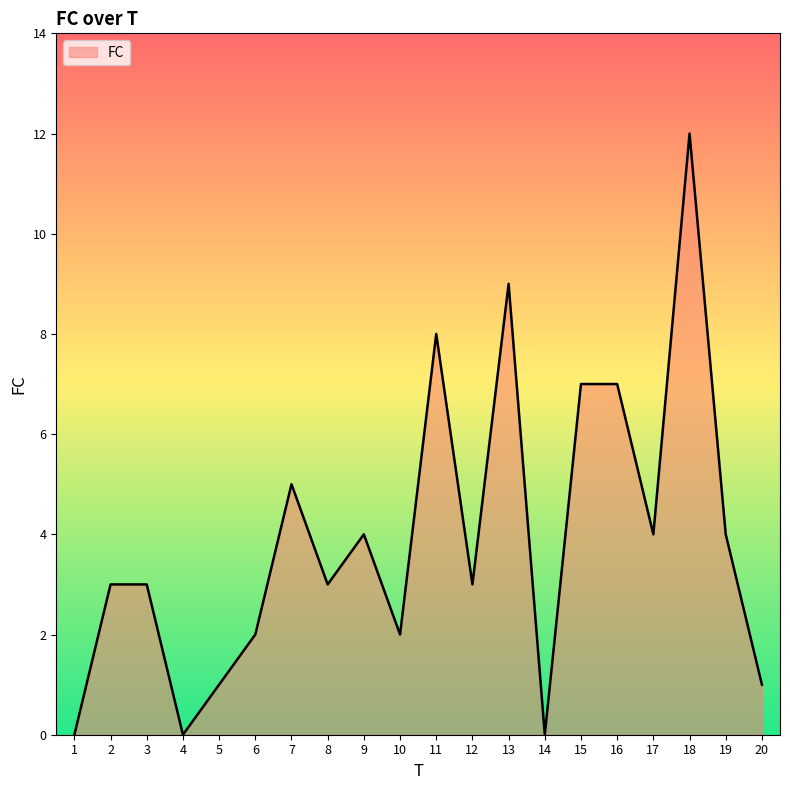

What is the difference between the maximum and second lowest values?

12